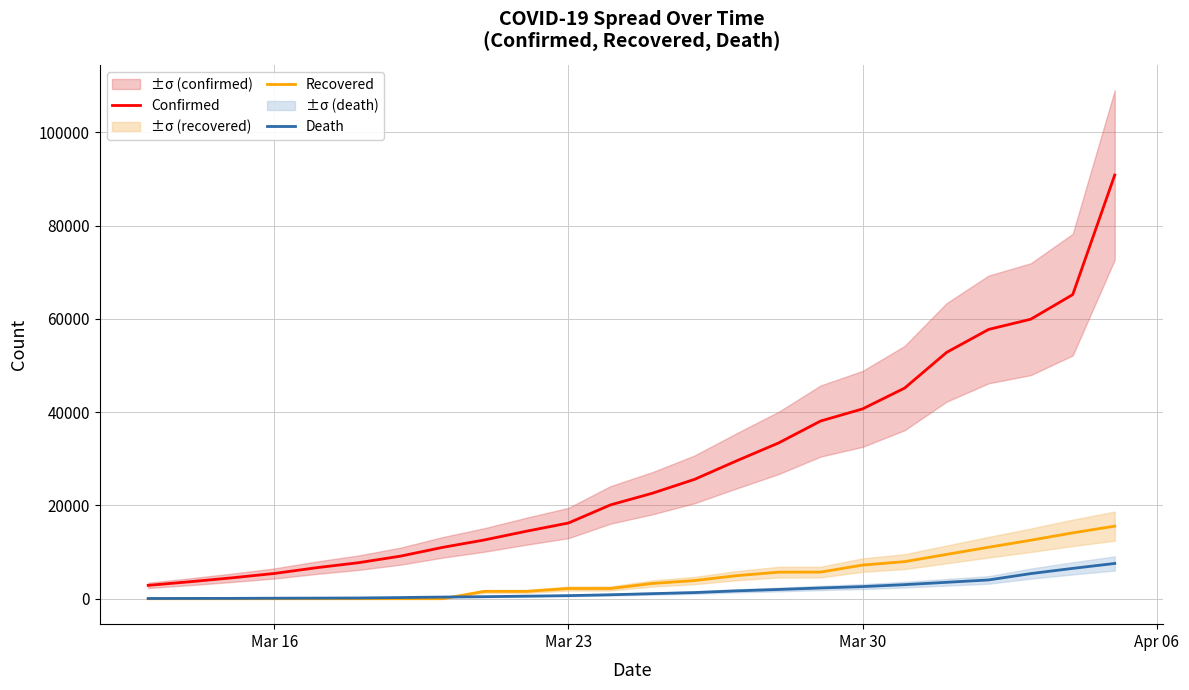

True or false: Confirmed and Recovered cross at least once.

False